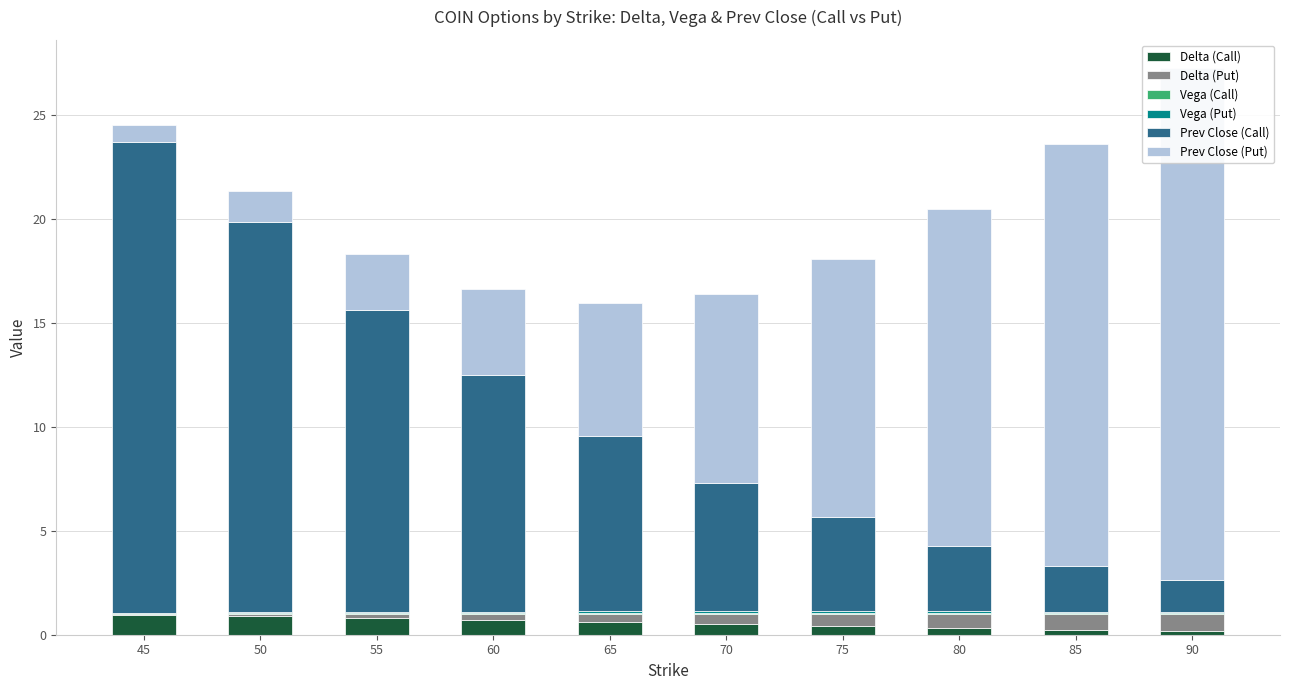

What is the highest value of the Prev Close (Call) series?

22.6